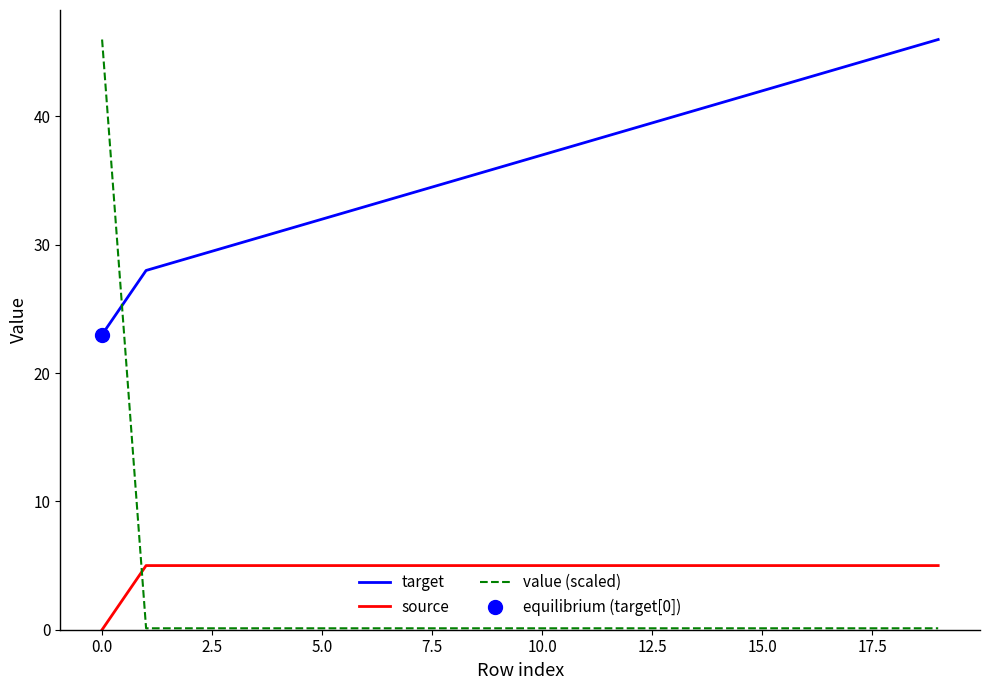

How many lines are shown in the chart?

3